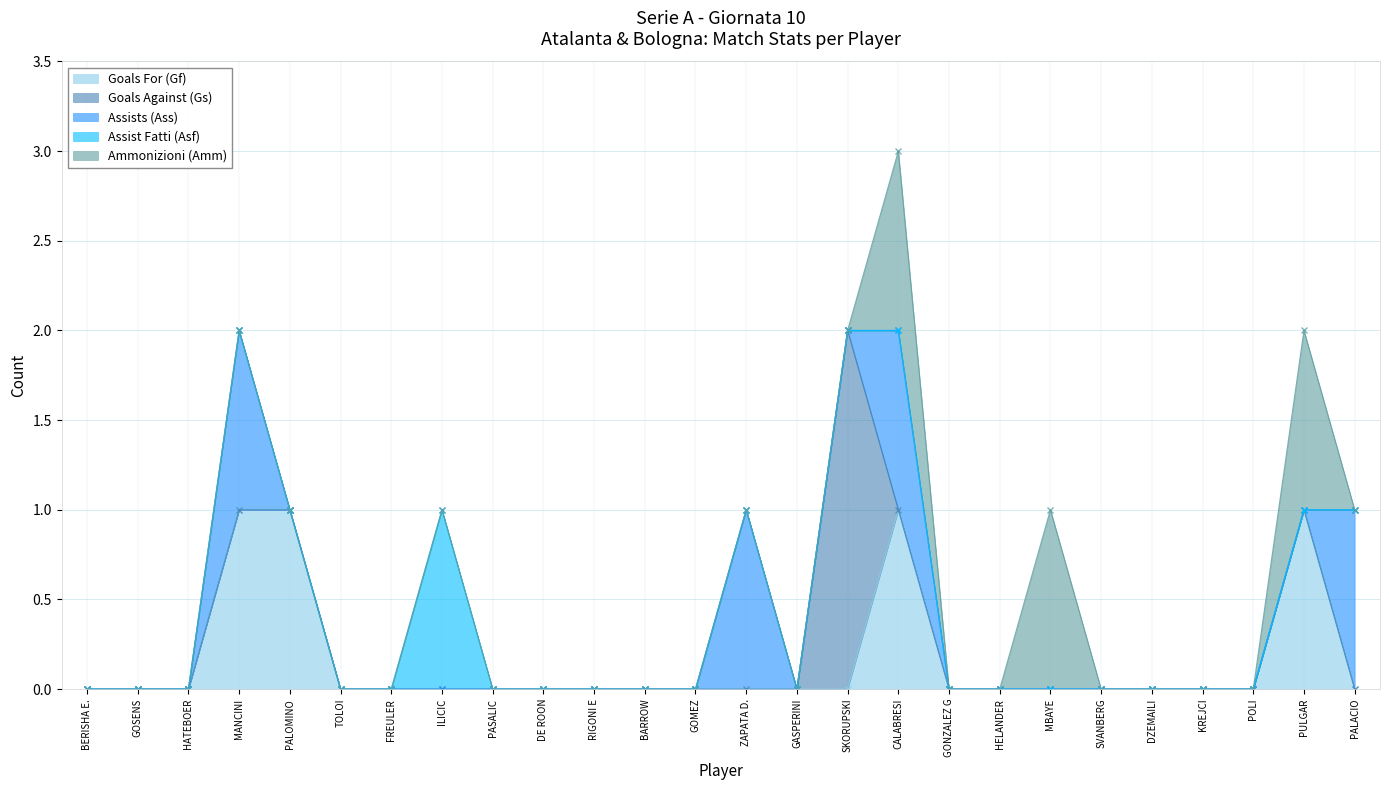

What are all the series names shown in the legend?

Goals For (Gf), Goals Against (Gs), Assists (Ass), Assist Fatti (Asf), Ammonizioni (Amm)